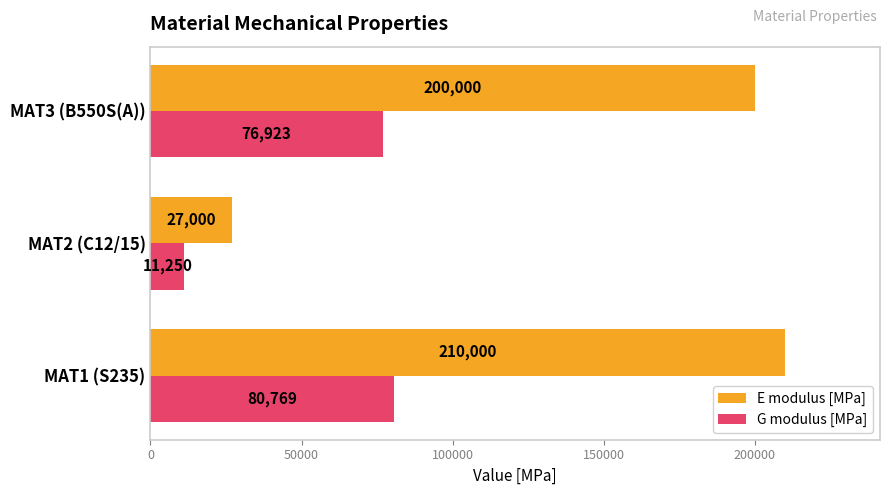

At how many categories does at least one series exceed 203965?

1